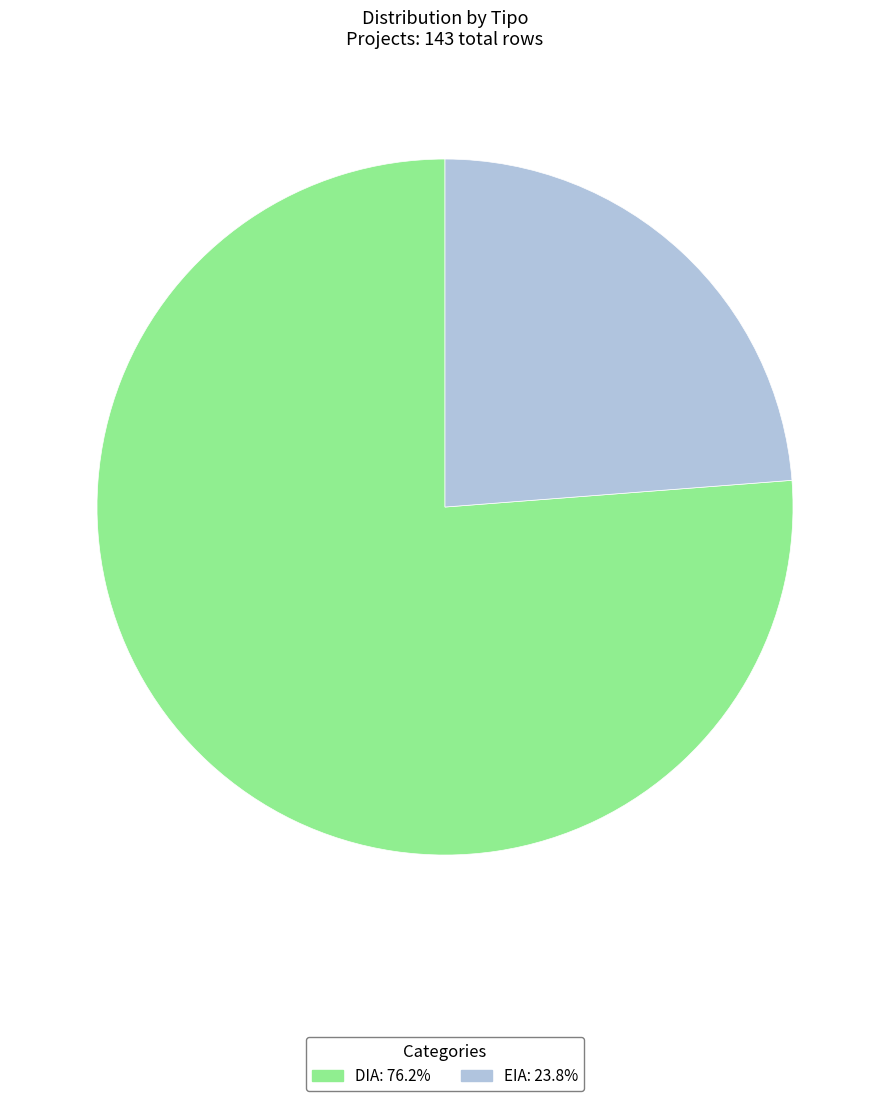

Which category accounts for the majority?

DIA